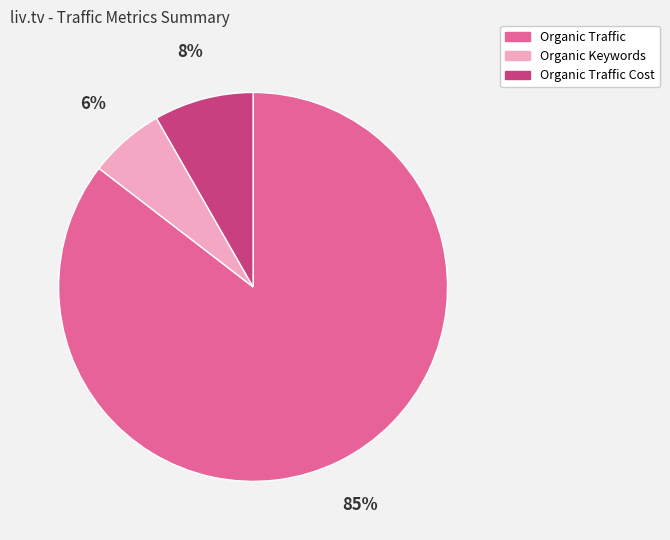

Count the number of slices in the pie.

3